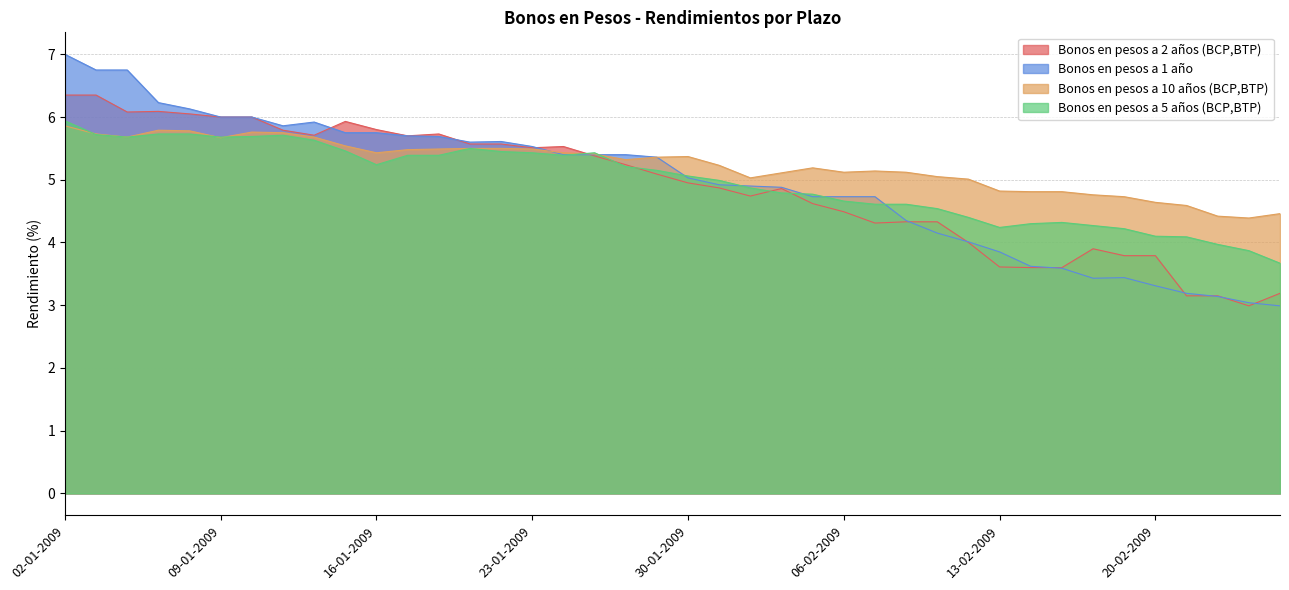

The value of Bonos en pesos a 10 años (BCP,BTP) at 18-02-2009 is 8.1. True or false?

False